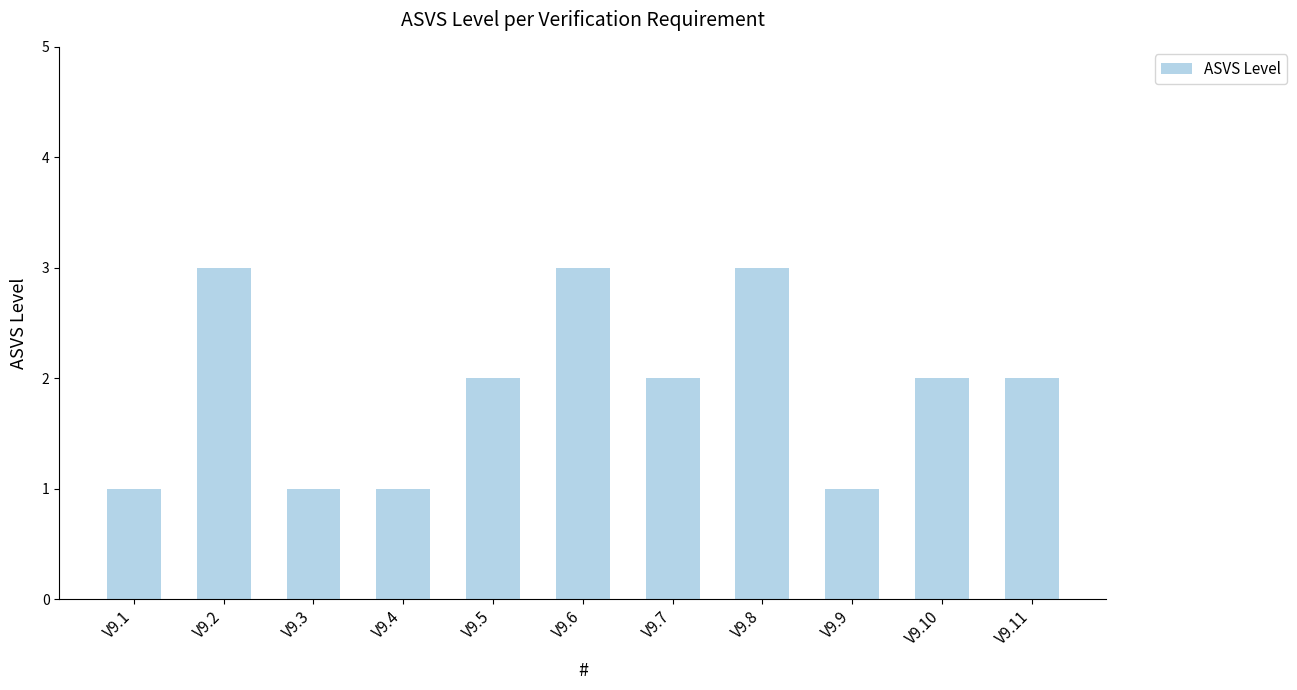

At which label does the data first exceed 2?

V9.2